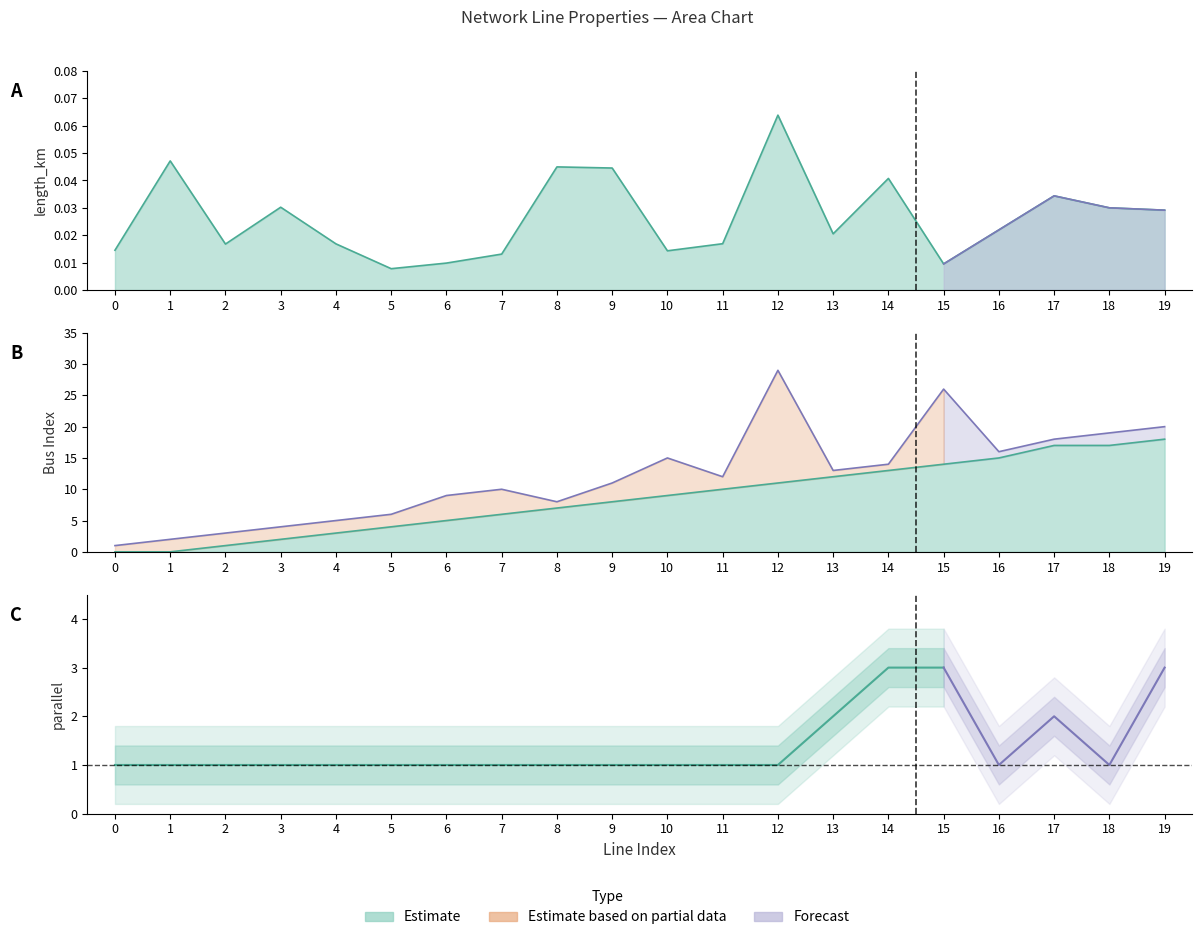

Which series changed the most between 1 and 4?

to_bus